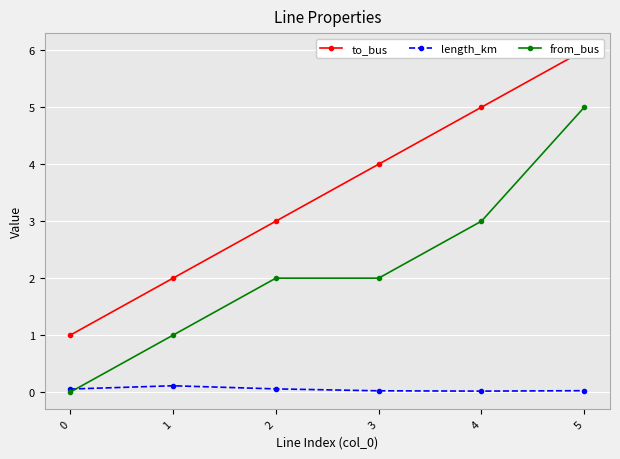

Rank the series by their maximum value, from lowest to highest.

length_km, from_bus, to_bus